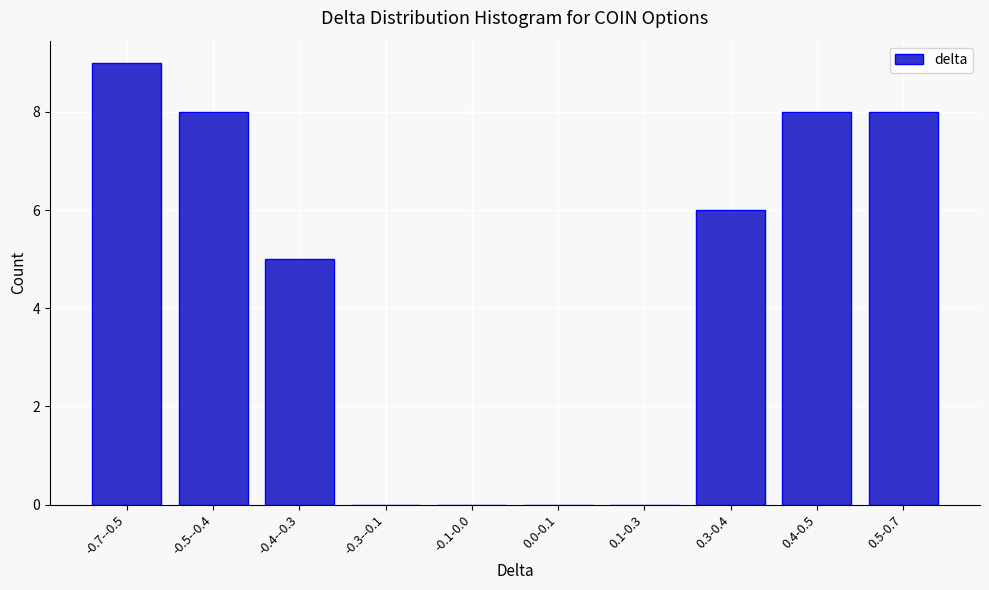

Reading left to right, transcribe all the data shown in this chart.

-0.7--0.5=9	-0.5--0.4=8	-0.4--0.3=5	-0.3--0.1=0	-0.1-0.0=0	0.0-0.1=0	0.1-0.3=0	0.3-0.4=6	0.4-0.5=8	0.5-0.7=8